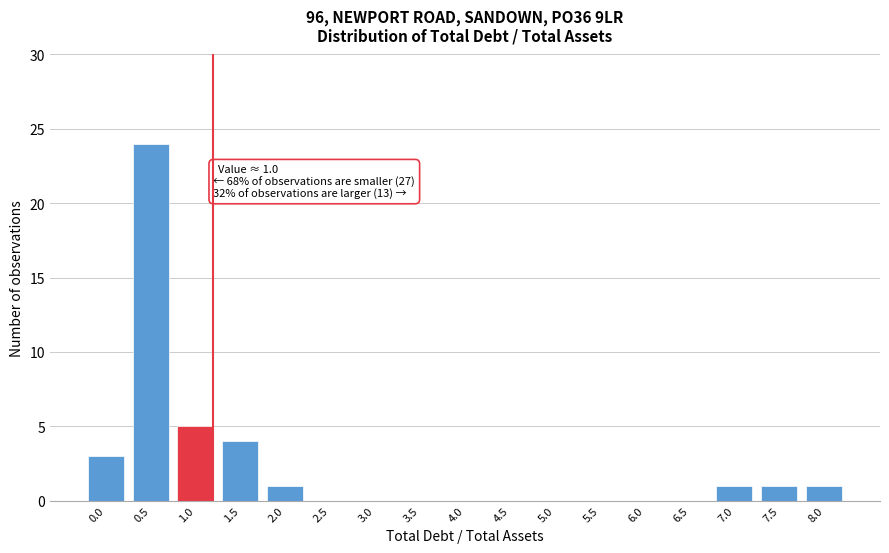

Reading left to right, extract all data points from this chart.

0.0=3	0.5=24	1.0=5	1.5=4	2.0=1	2.5=0	3.0=0	3.5=0	4.0=0	4.5=0	5.0=0	5.5=0	6.0=0	6.5=0	7.0=1	7.5=1	8.0=1